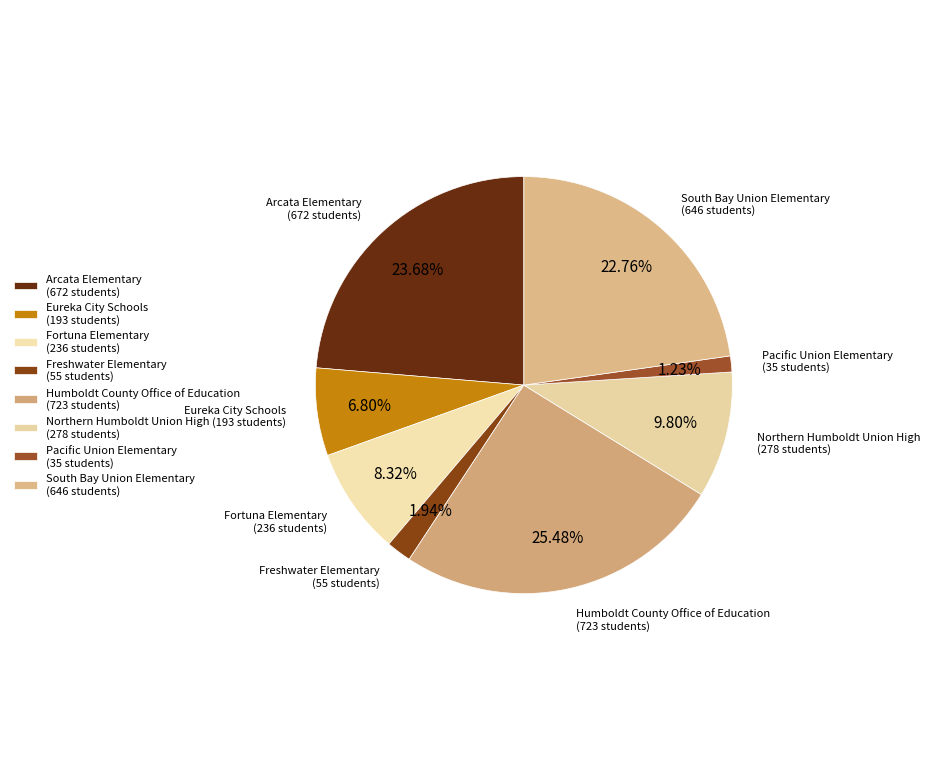

To the nearest percent, what portion does Arcata Elementary represent?

24%